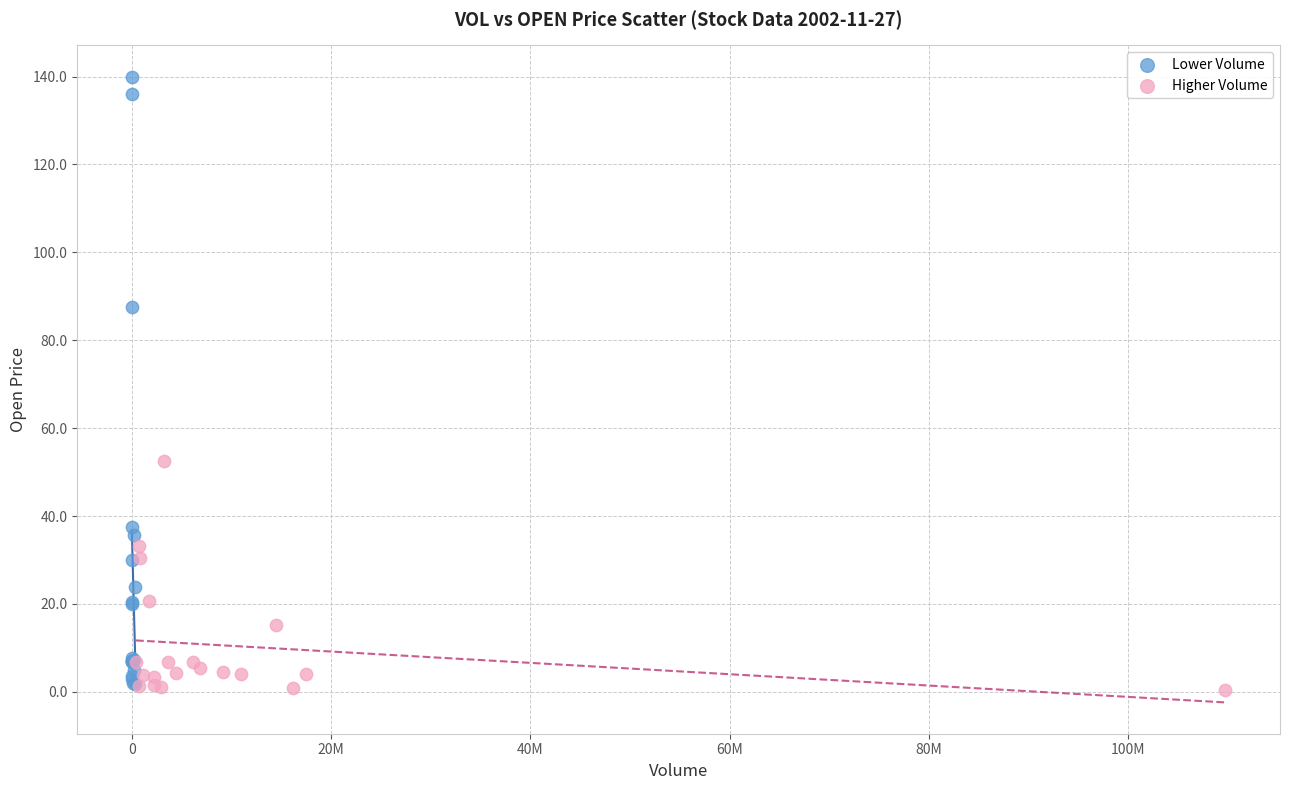

Which series contains the highest Y value?

Lower Volume